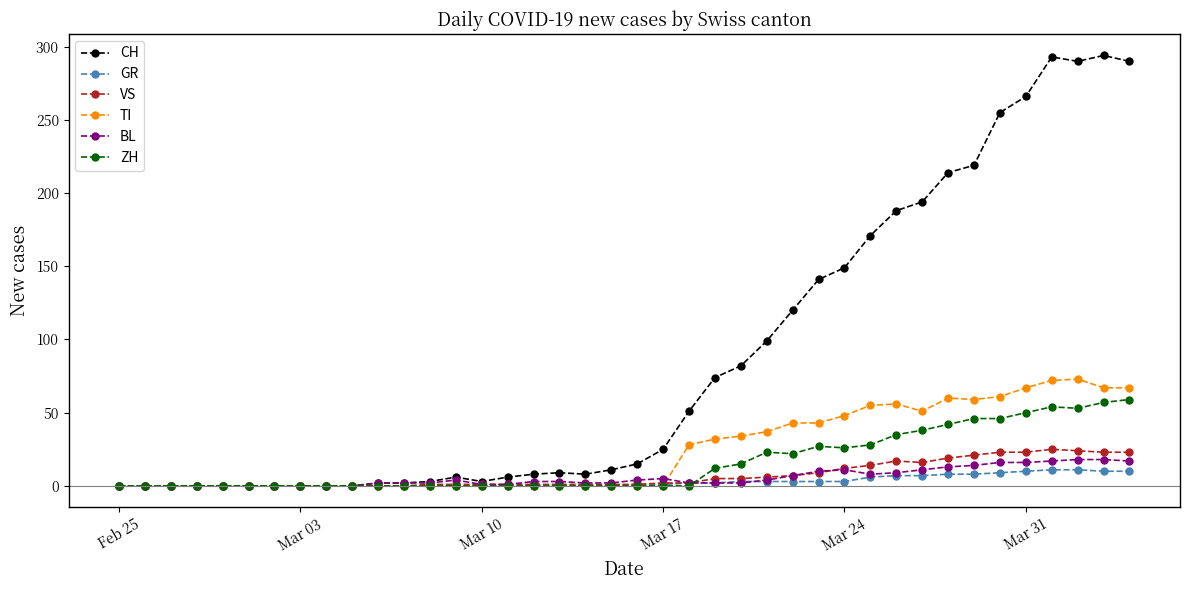

True or false: VS has more than 0 points higher than both neighbors.

True